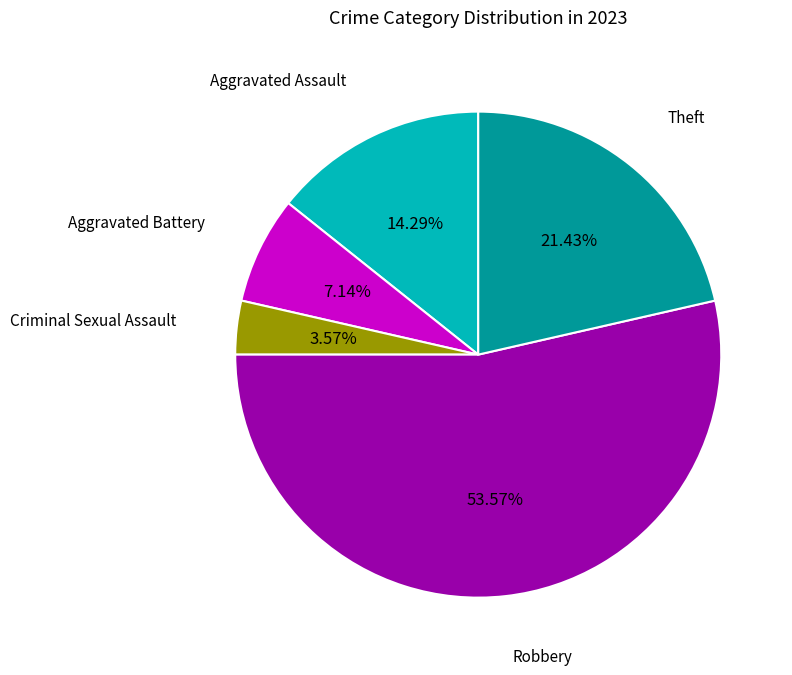

To the nearest percent, what is the difference between the largest and smallest slice percentages?

50%